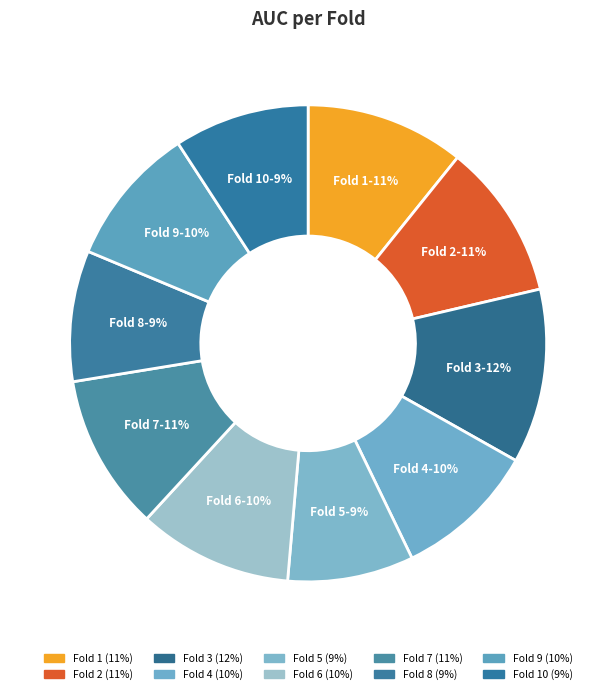

How many segments does this pie chart have?

10